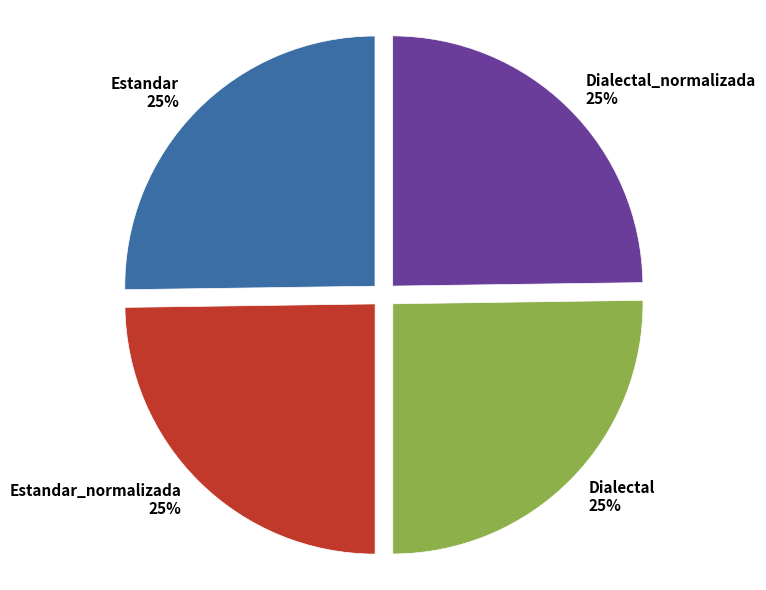

To the nearest percent, what is the combined percentage of Estandar_normalizada and Estandar?

50%